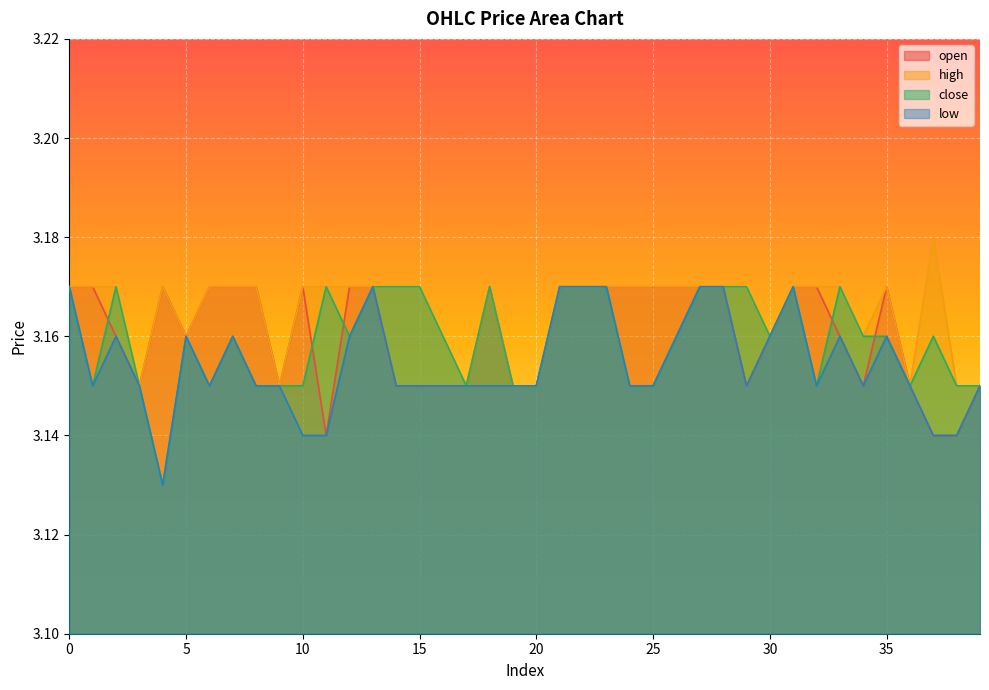

How many lines are shown in the chart?

4